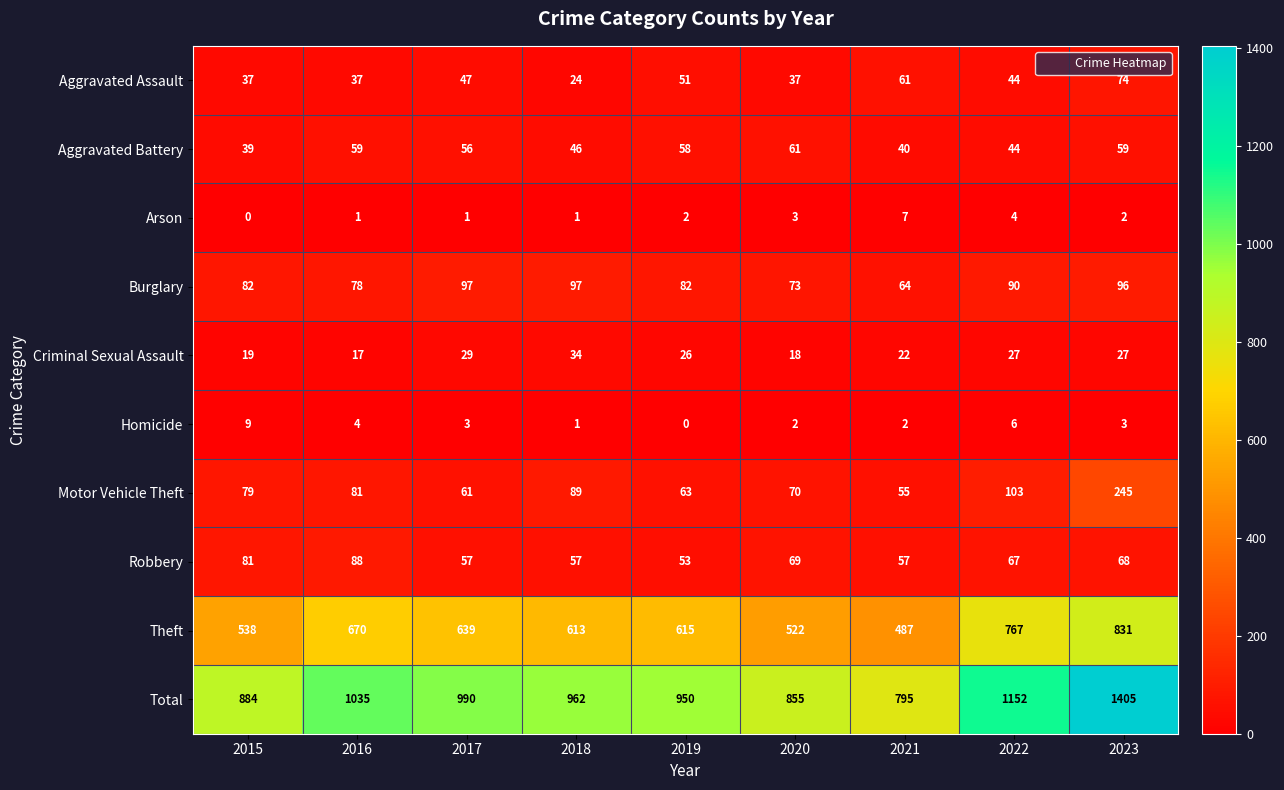

The value of Robbery at 2015 is 35. True or false?

False